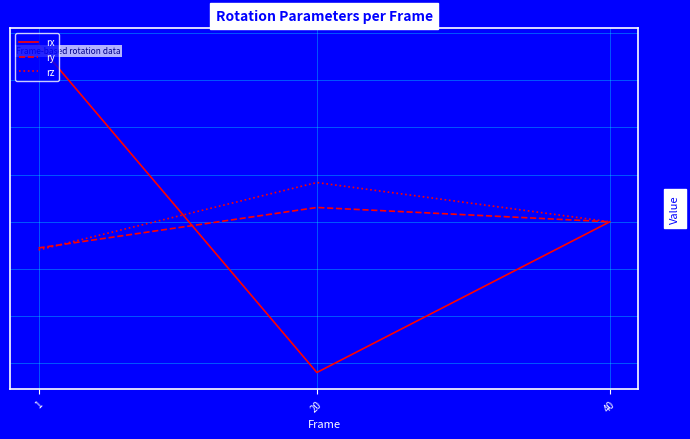

Is the value of rz at 40 greater than the value of ry at 20?

No